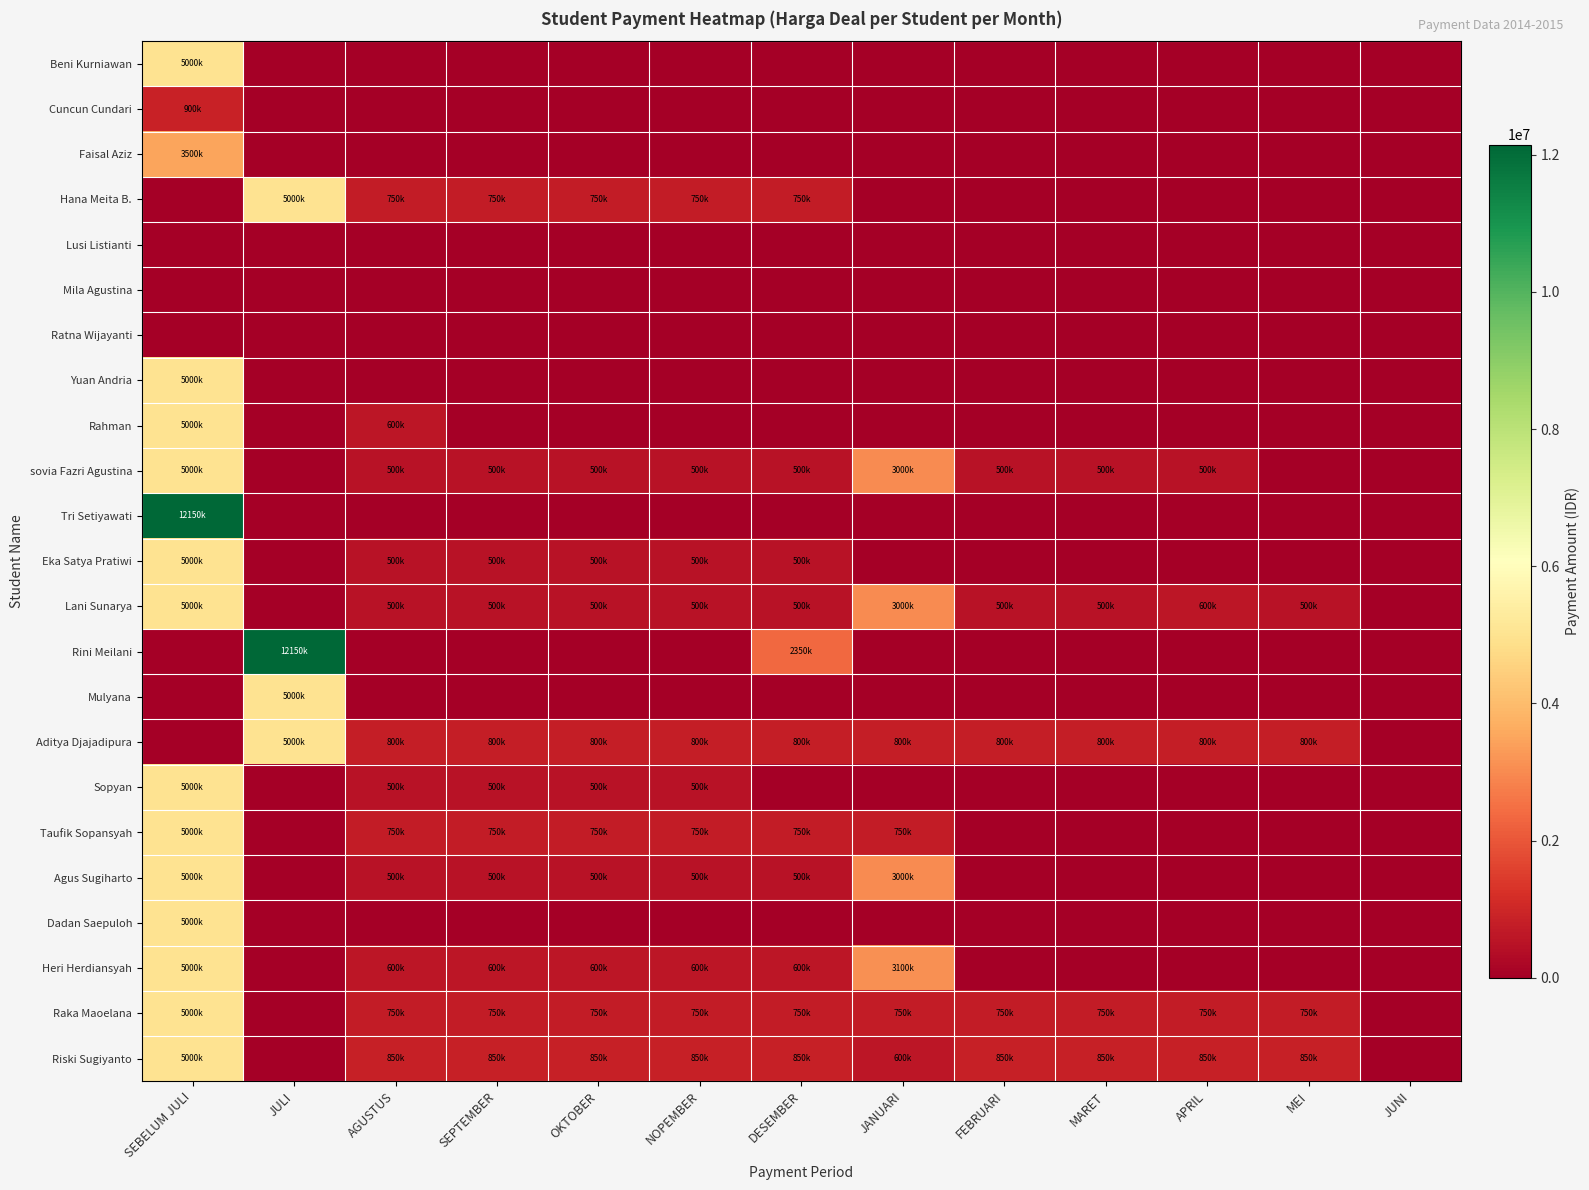

Between AGUSTUS and NOPEMBER, which series saw the biggest shift?

Rahman